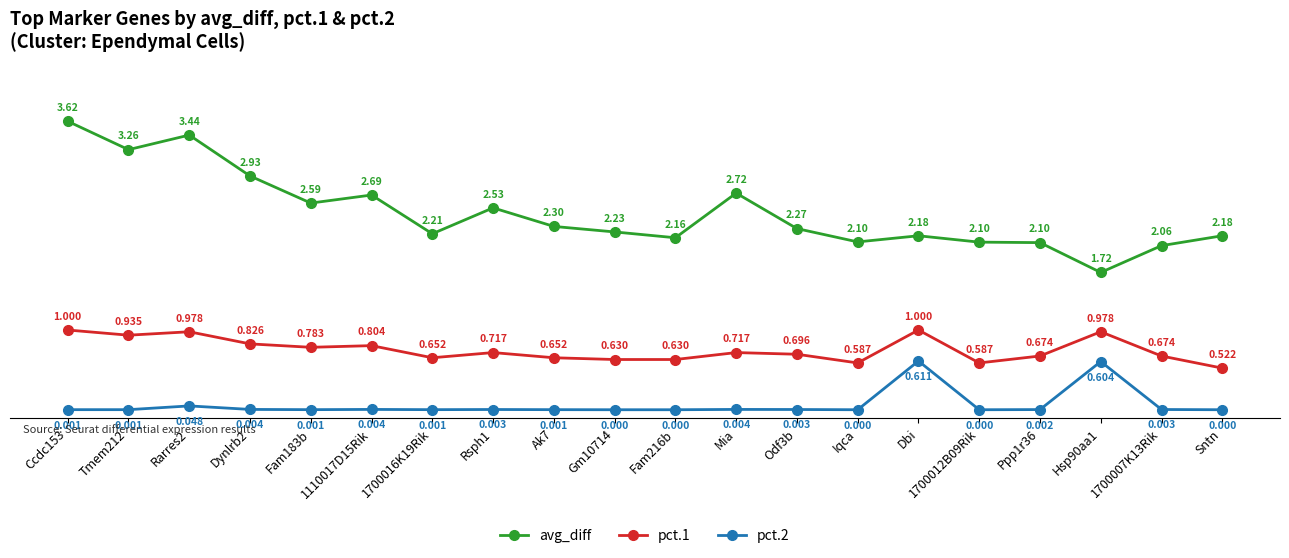

True or false: pct.2 and pct.1 cross at least once.

False